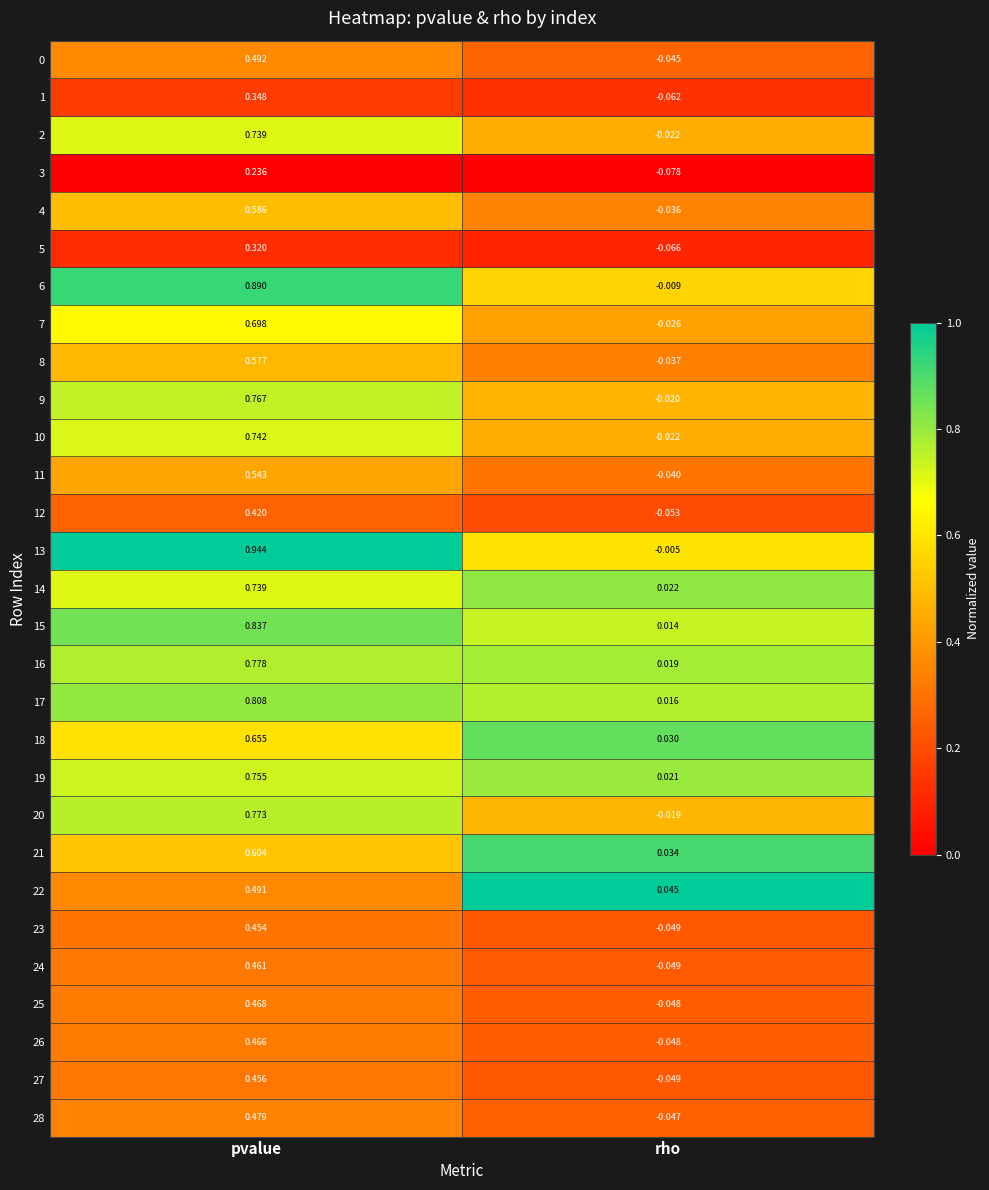

Where is 16 nearest to the value 0?

rho